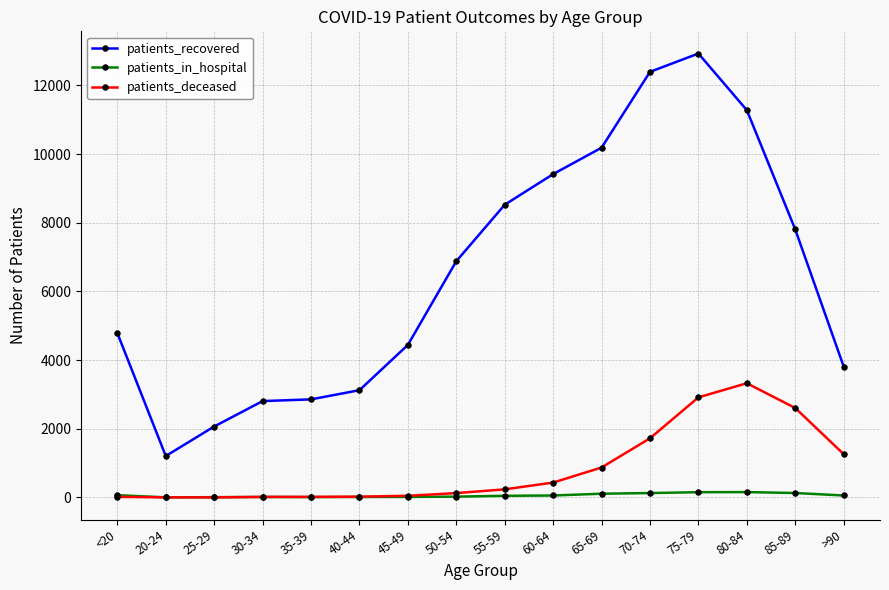

At which category is the sum across all series the highest?

75-79